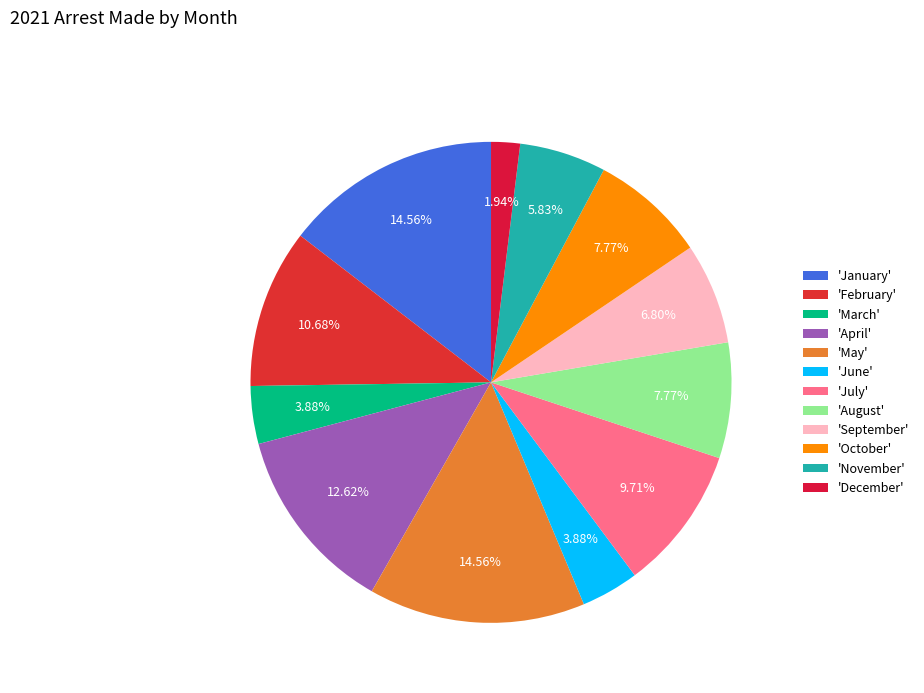

What is the smallest slice in the pie chart?

'December'